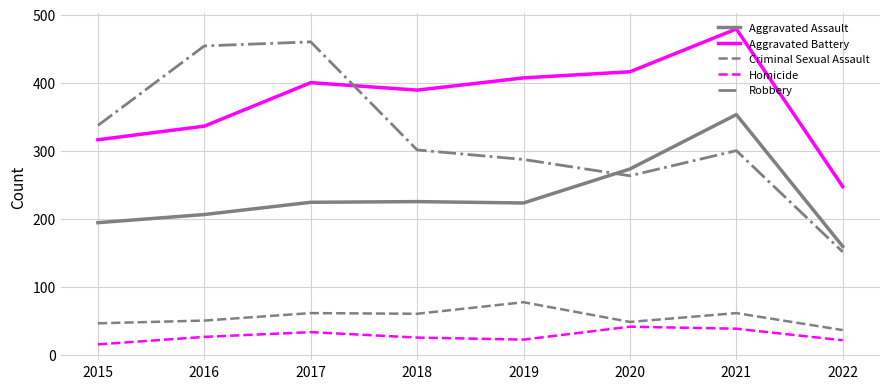

In Aggravated Assault, how many points are higher than both neighbors (excluding endpoints)?

2